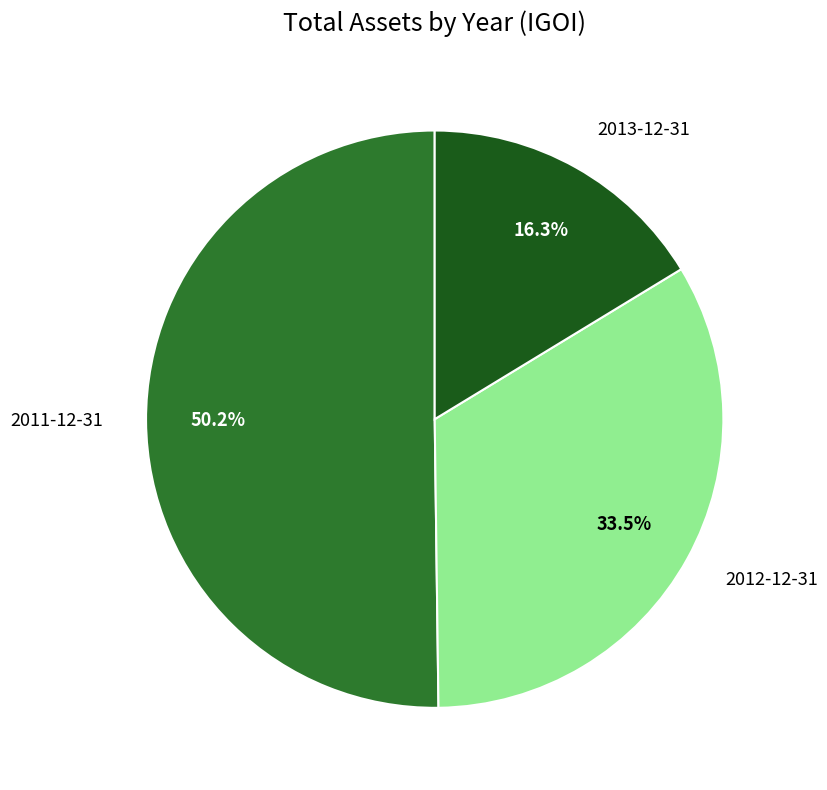

Is there a majority slice in this chart?

Yes